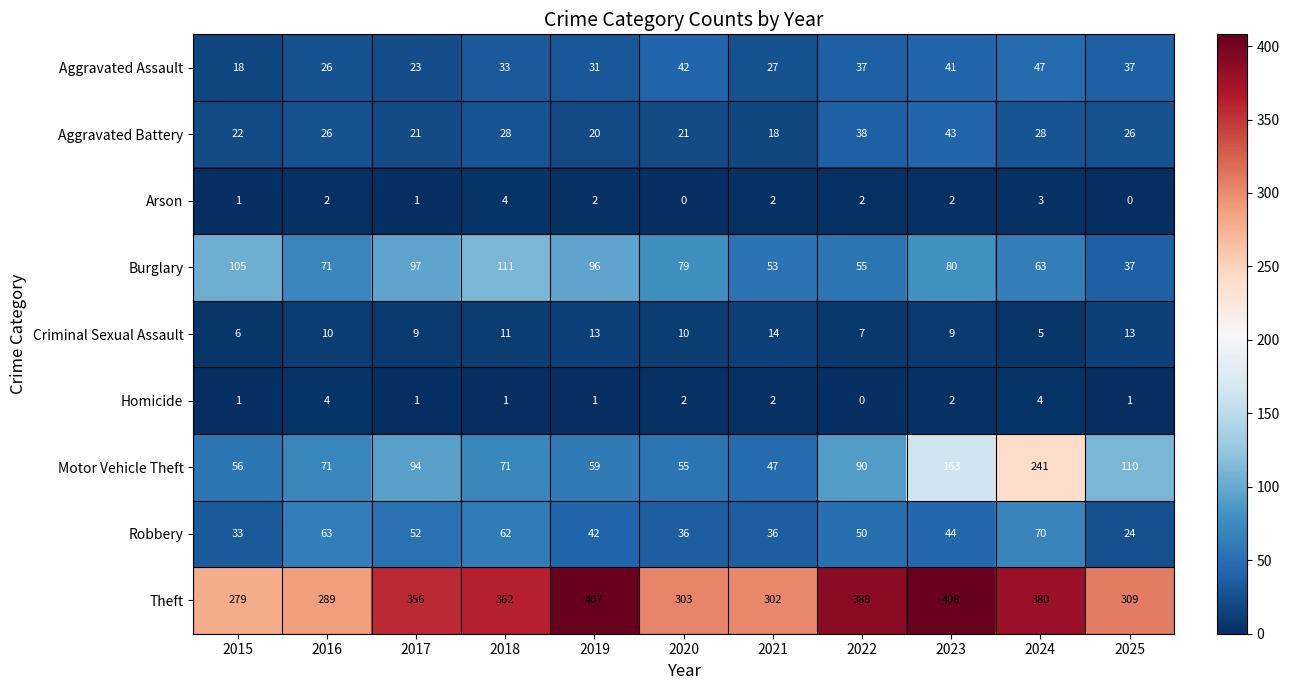

The value of Homicide at 2017 is 1. True or false?

True